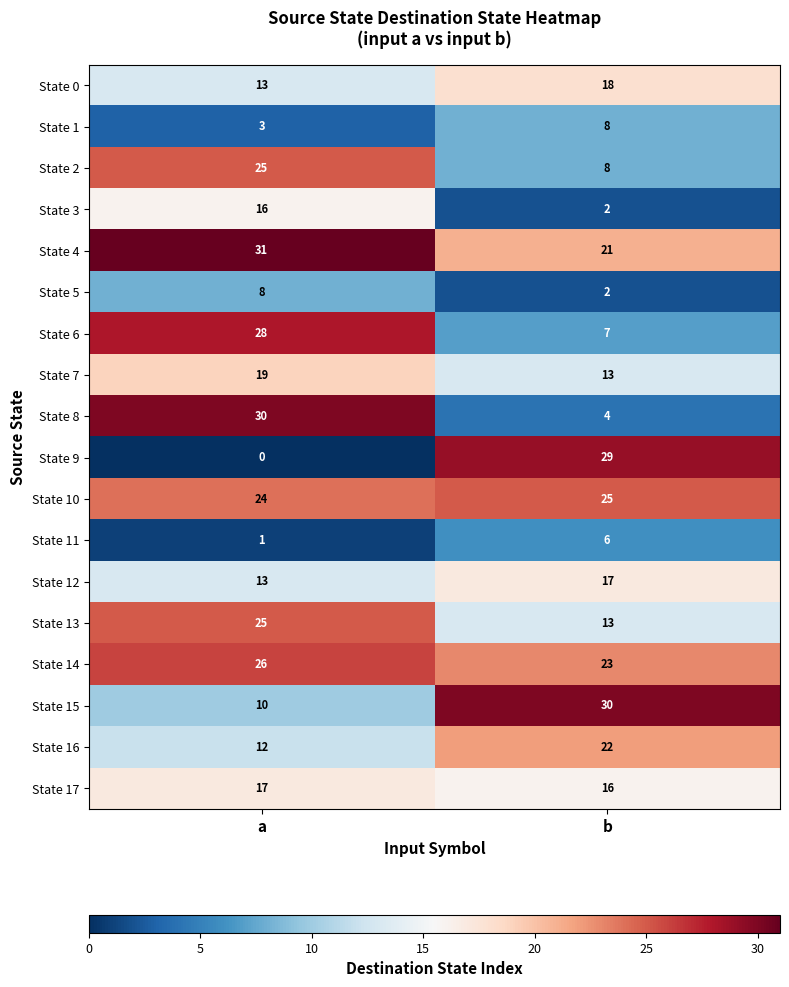

What value does the State 17 series have at a?

17